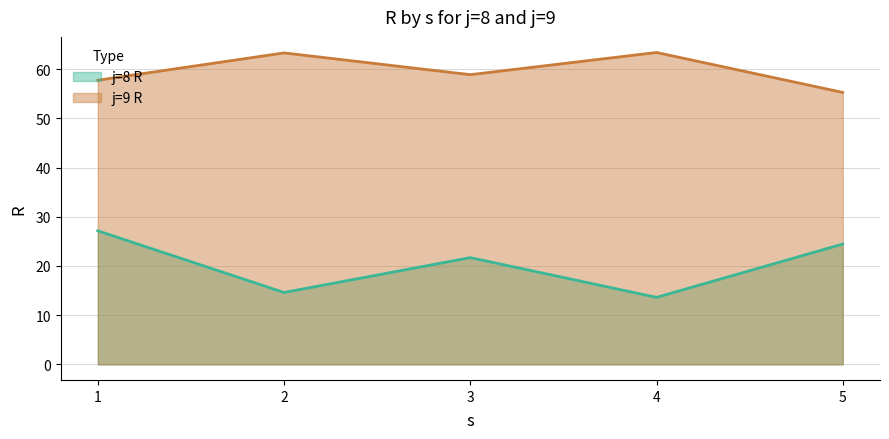

What is the value of the j=9 R point at the 5th from the left?

55.3